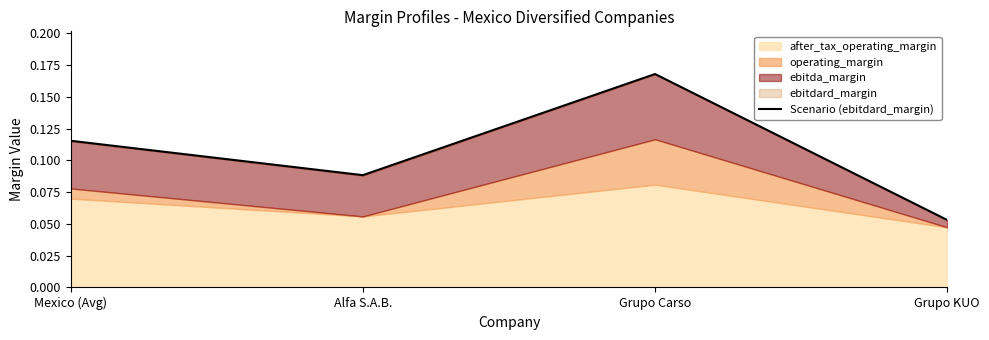

How many interior local peaks (higher than both neighbors) does the data have?

1